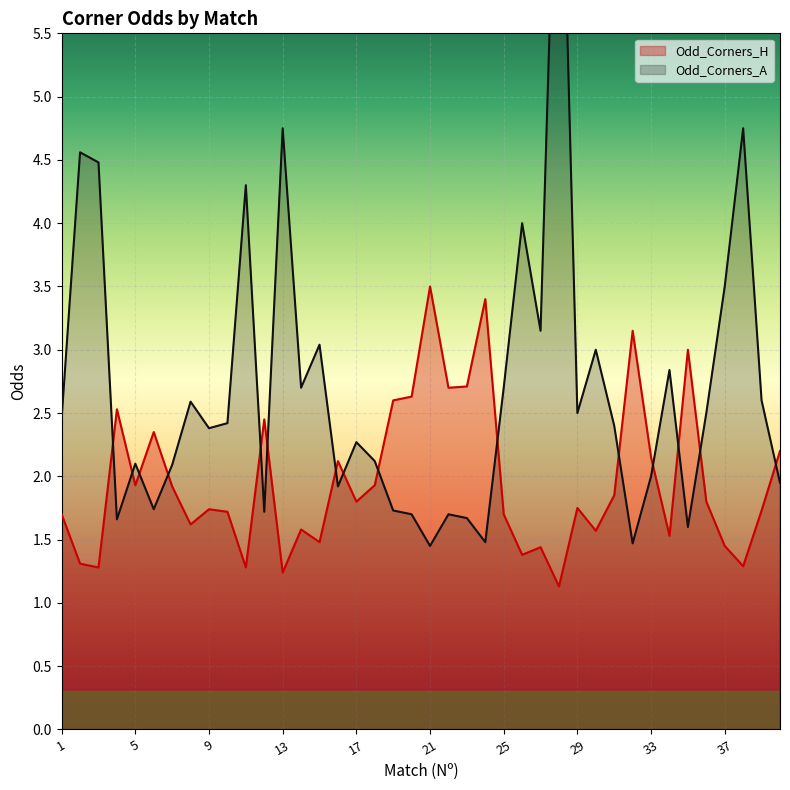

Reading left to right, transcribe all the data shown in this chart.

Odd_Corners_H: 1=1.7	2=1.3	3=1.3	4=2.5	5=1.9	6=2.4	7=1.9	8=1.6	9=1.7	10=1.7	11=1.3	12=2.5	13=1.2	14=1.6	15=1.5	16=2.1	17=1.8	18=1.9	19=2.6	20=2.6	21=3.5	22=2.7	23=2.7	24=3.4	25=1.7	26=1.4	27=1.4	28=1.1	29=1.8	30=1.6	31=1.9	32=3.1	33=2.1	34=1.5	35=3.0	36=1.8	37=1.4	38=1.3	39=1.7	40=2.2
Odd_Corners_A: 1=2.5	2=4.6	3=4.5	4=1.7	5=2.1	6=1.7	7=2.1	8=2.6	9=2.4	10=2.4	11=4.3	12=1.7	13=4.8	14=2.7	15=3.0	16=1.9	17=2.3	18=2.1	19=1.7	20=1.7	21=1.4	22=1.7	23=1.7	24=1.5	25=2.7	26=4.0	27=3.1	28=8.0	29=2.5	30=3.0	31=2.4	32=1.5	33=2.0	34=2.8	35=1.6	36=2.5	37=3.5	38=4.8	39=2.6	40=1.9